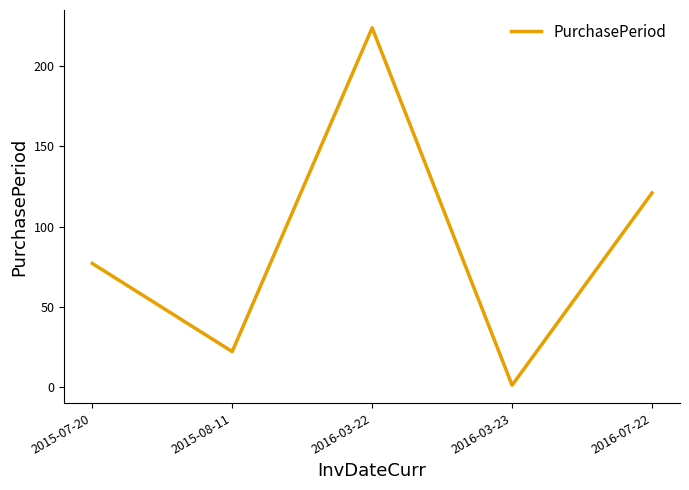

Reading left to right, list all the values displayed in this chart.

77	22	224	1	121